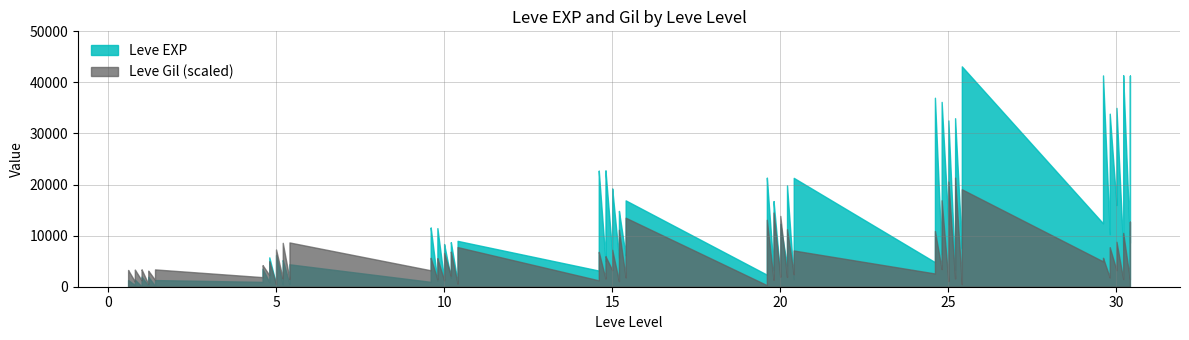

Does the chart have visible grid lines?

Yes